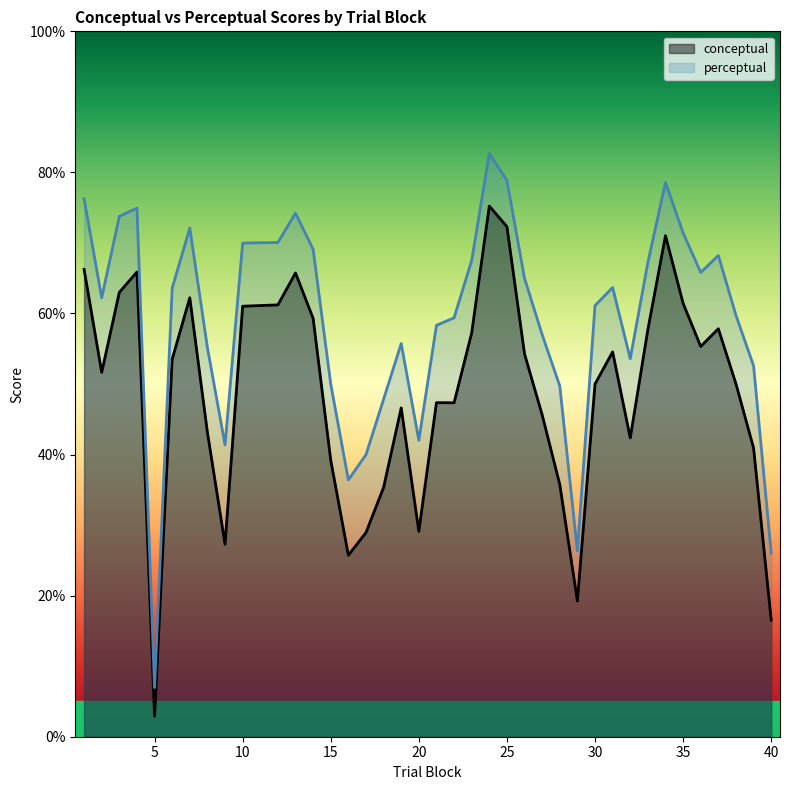

Between 2 and 36, which is larger?

36